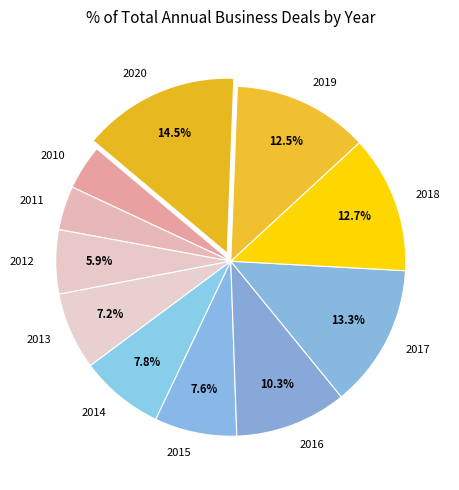

To the nearest percent, what is the average slice percentage?

9%